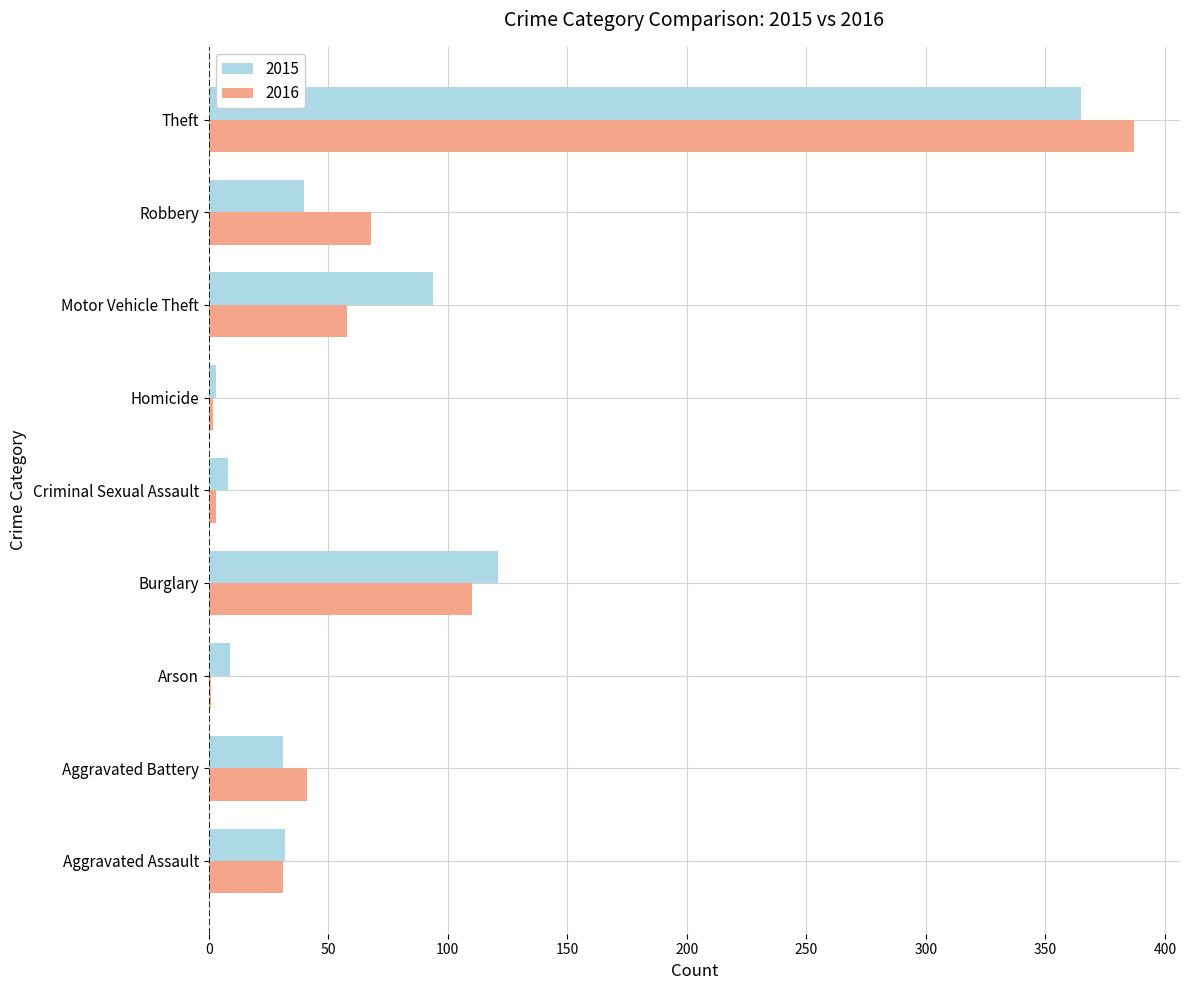

Count the number of categories in the chart.

9